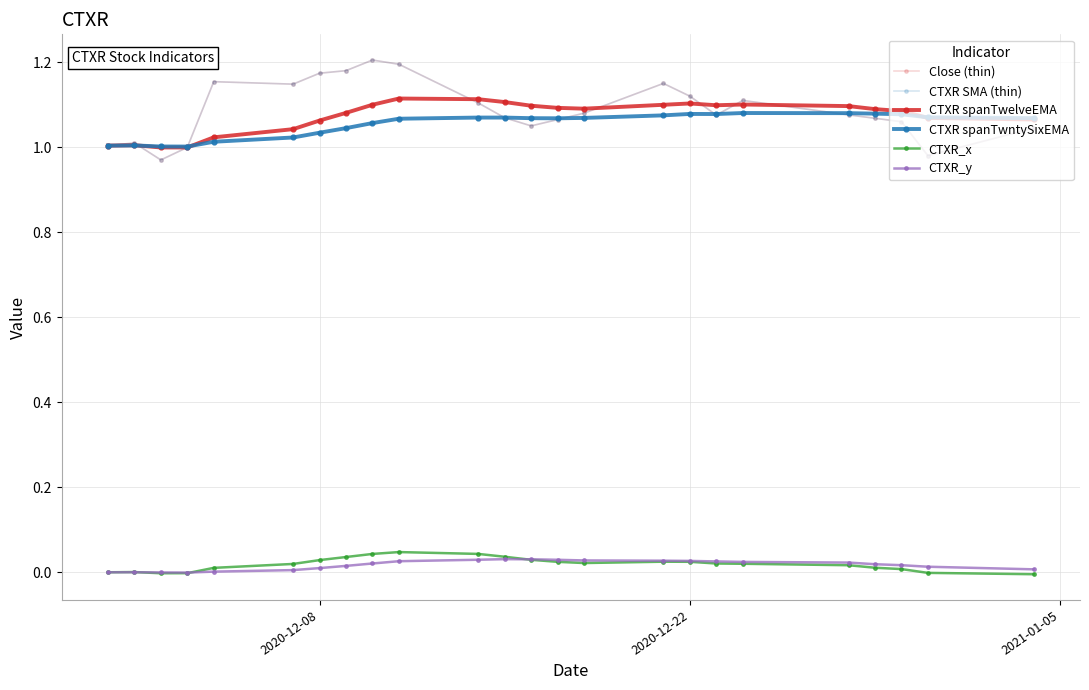

Is this an area chart (filled region under the line)?

No